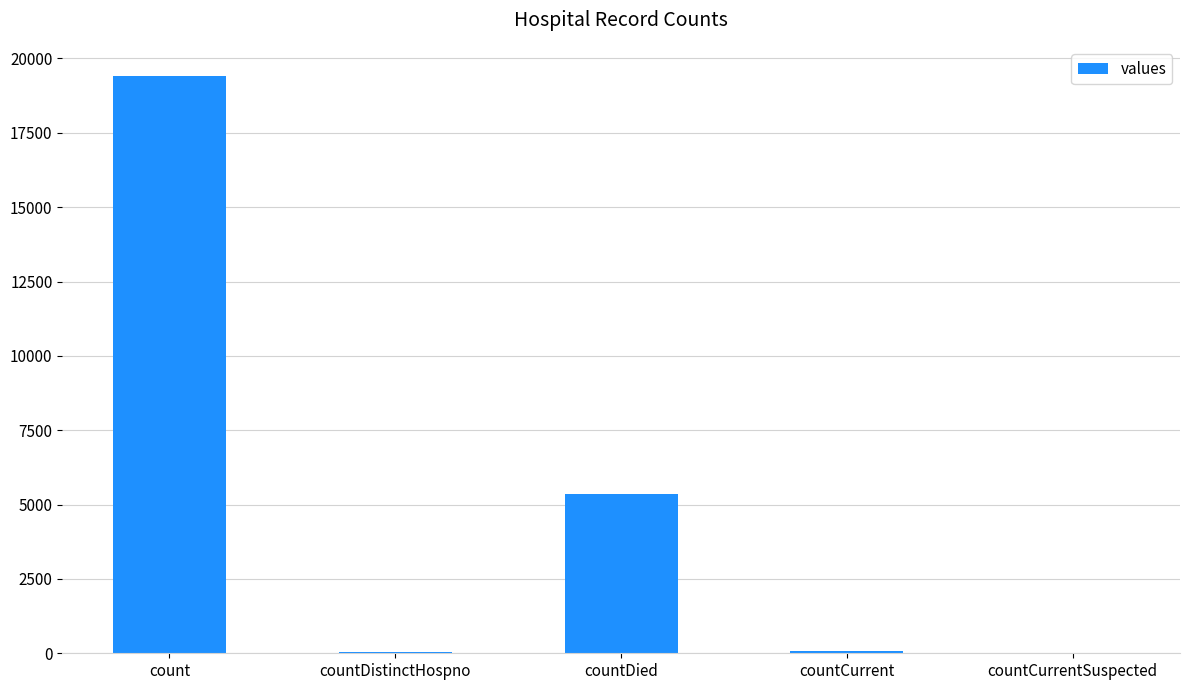

Which label corresponds to the largest value in the chart?

count